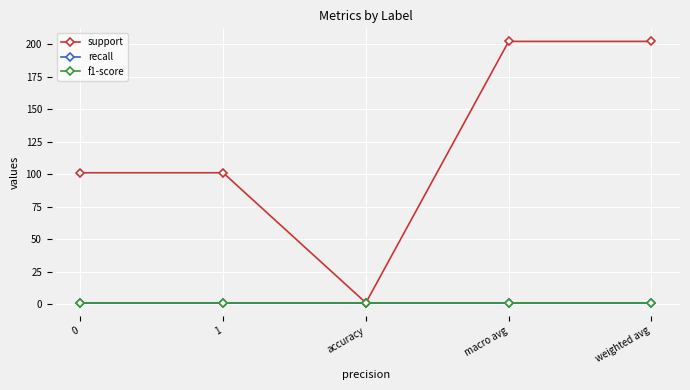

Which series has the widest spread of values?

support